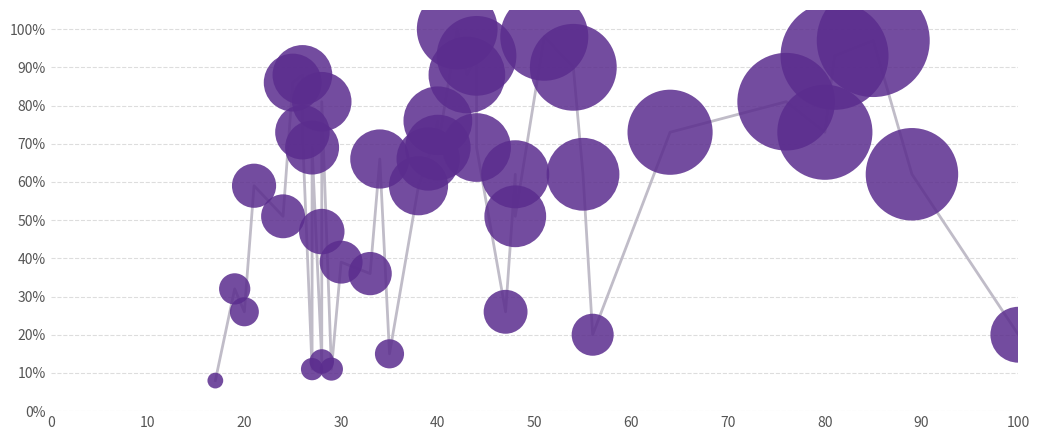

What is the range of X values (max minus min)?

83